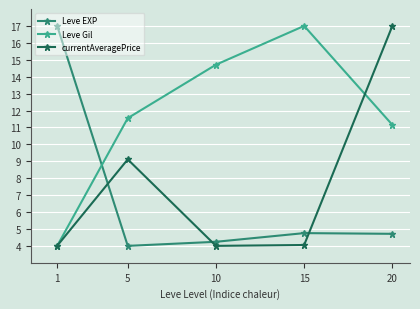

Is it true that currentAveragePrice equals 5.6 at 5?

False